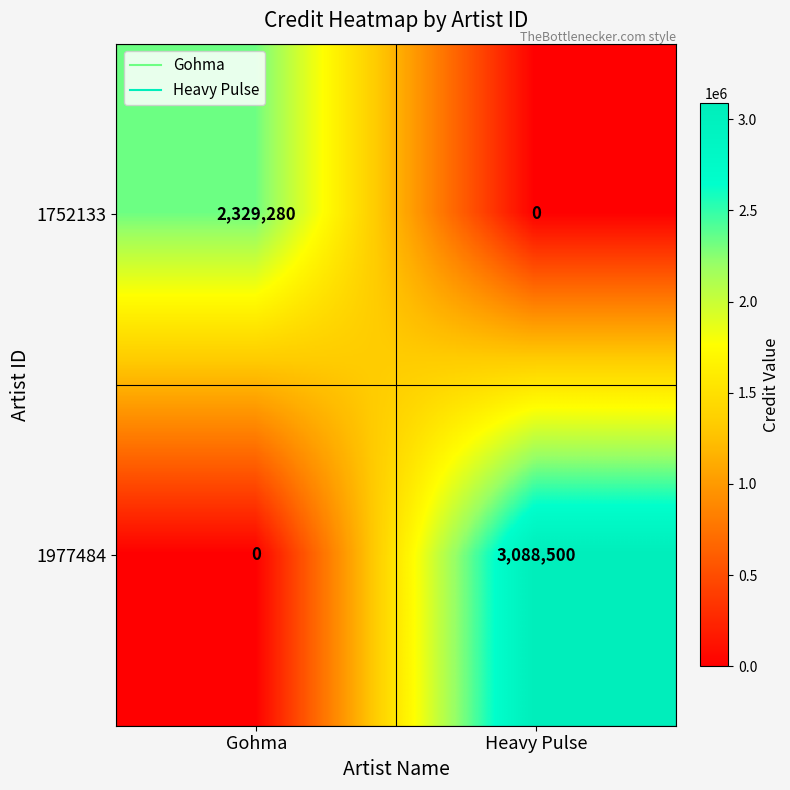

What is the approximate value of 1752133 at Gohma, to the nearest 10?

2329280